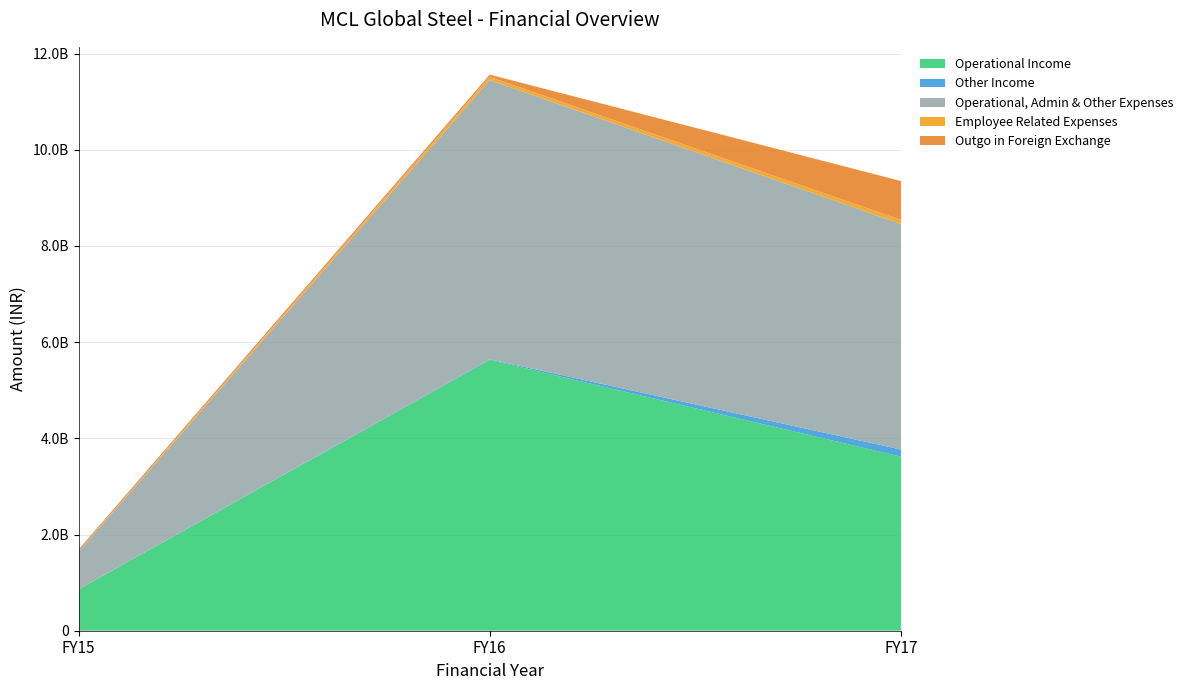

Reading left to right, list all the values displayed in this chart.

Operational Income: FY15=859728000	FY16=5630853000	FY17=3620118000
Other Income: FY15=2620000	FY16=13003000	FY17=147394000
Operational, Admin & Other Expenses: FY15=781934000	FY16=5807097000	FY17=4691428000
Employee Related Expenses: FY15=9081000	FY16=63783000	FY17=83061000
Outgo in Foreign Exchange: FY15=34374000	FY16=48242000	FY17=809004000